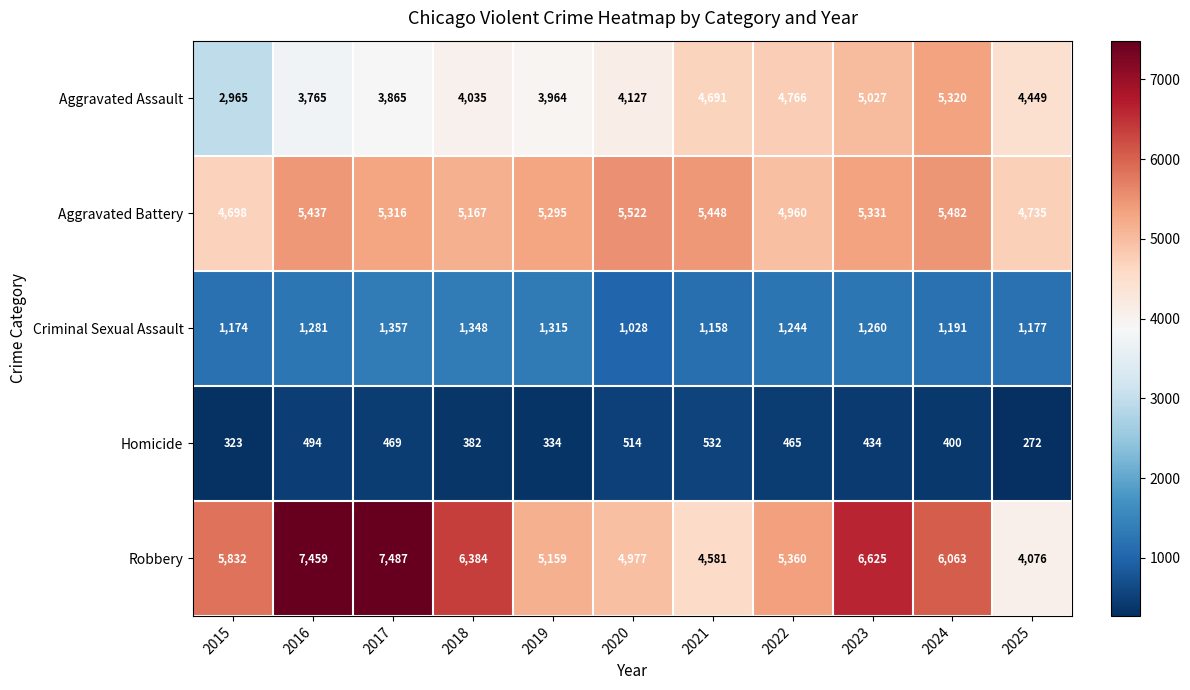

True or false: Robbery has a value of 6063 at 2024.

True